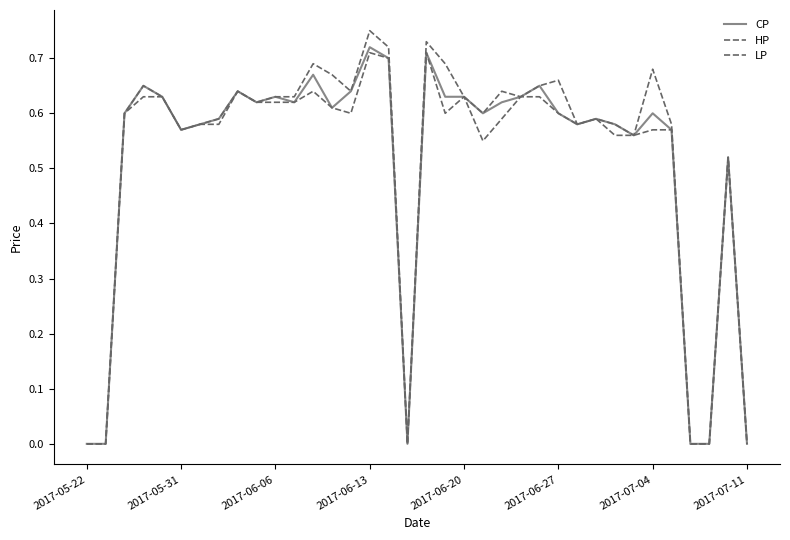

Rank the series by their average value, from lowest to highest.

LP, CP, HP